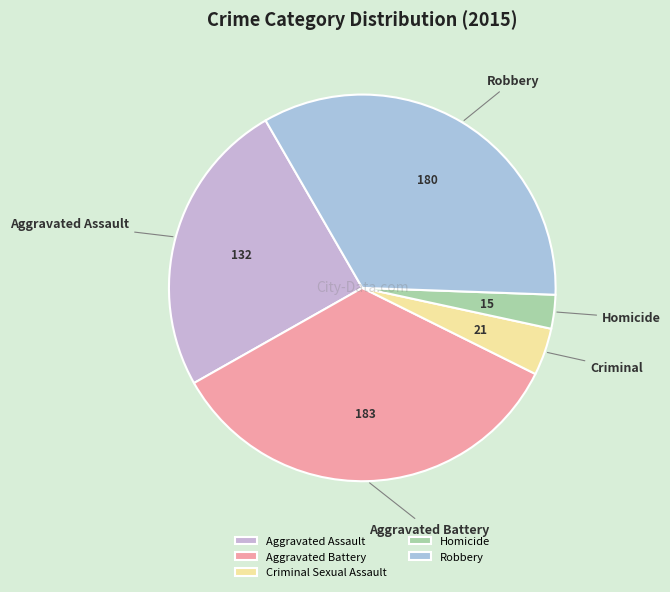

To the nearest percent, what is the average slice percentage?

20%